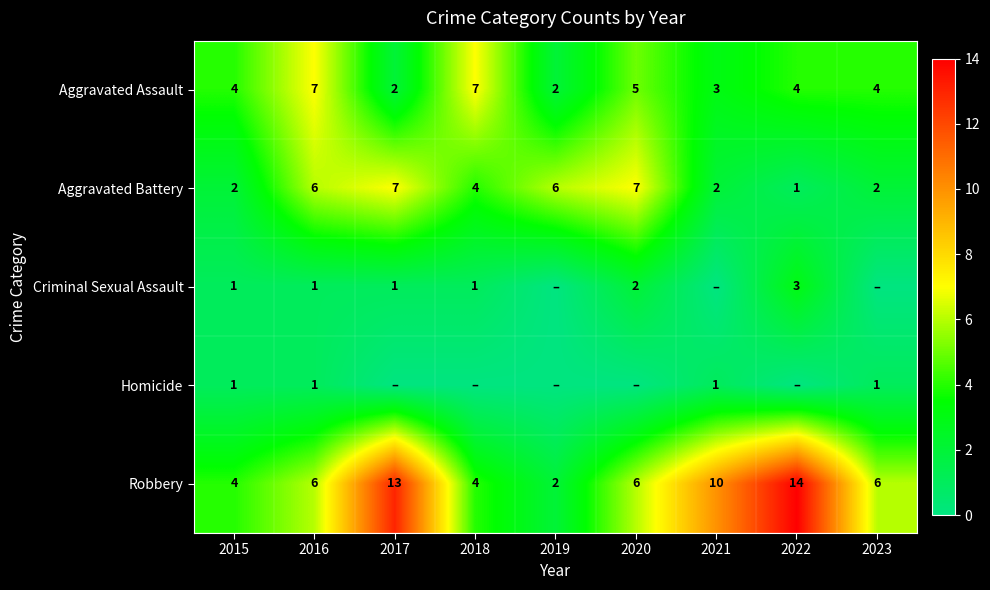

Where is Aggravated Battery nearest to the value 4?

2018